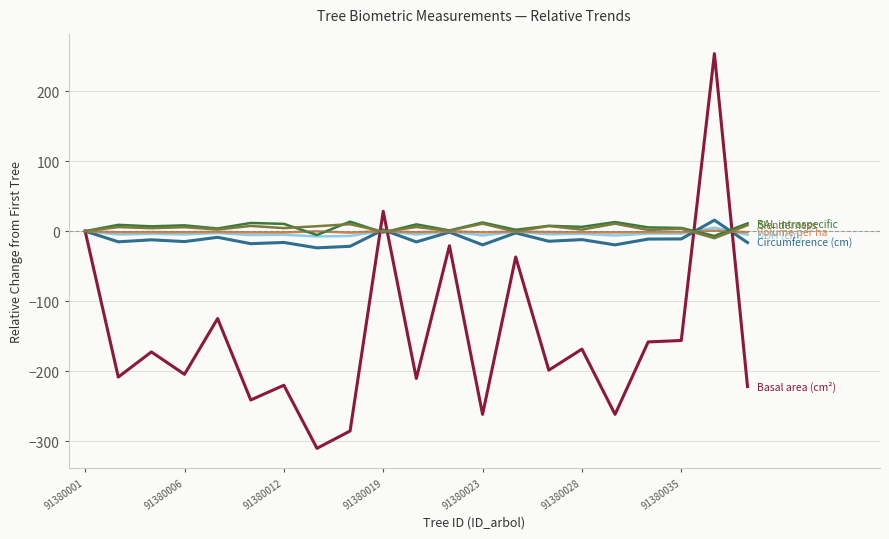

What is the smallest value displayed?

-310.4